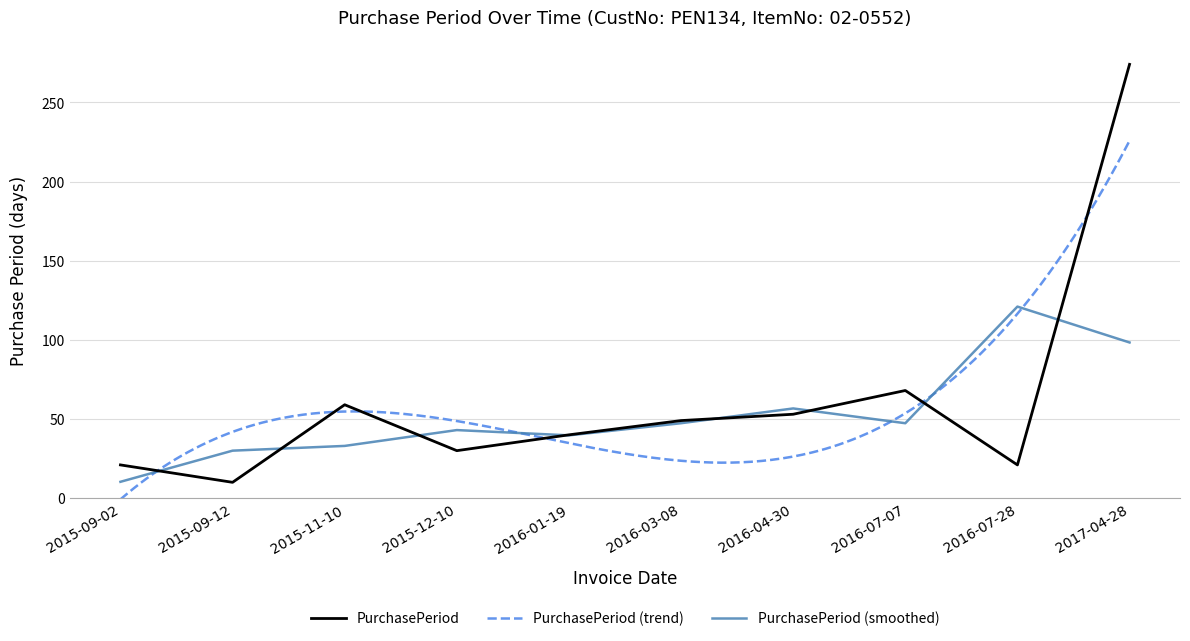

How many values exceed 49?

4